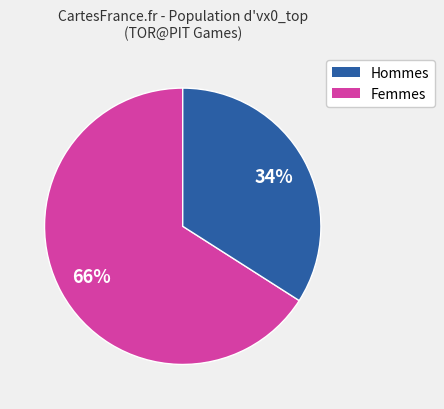

To the nearest percent, what is the difference between the largest and smallest slice percentages?

32%